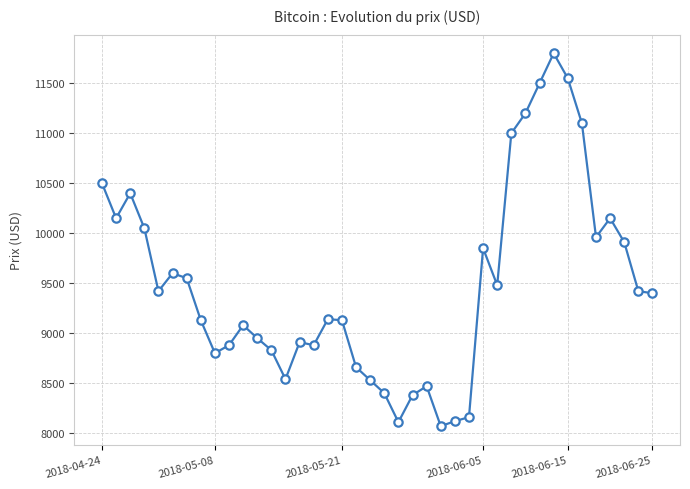

What is the greatest value displayed?

11800